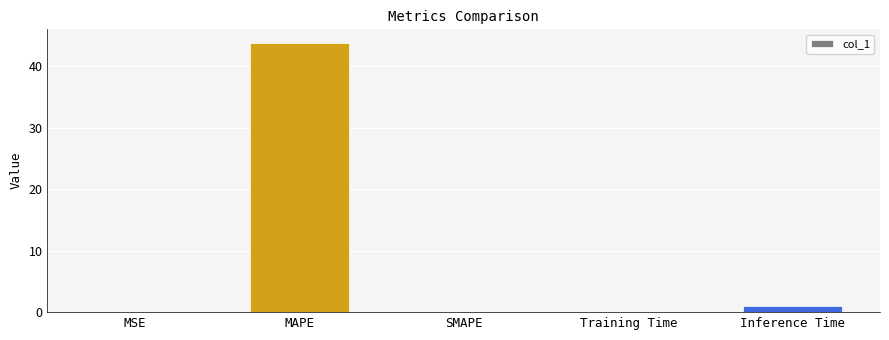

Where is the data nearest to the value 21?

Inference Time